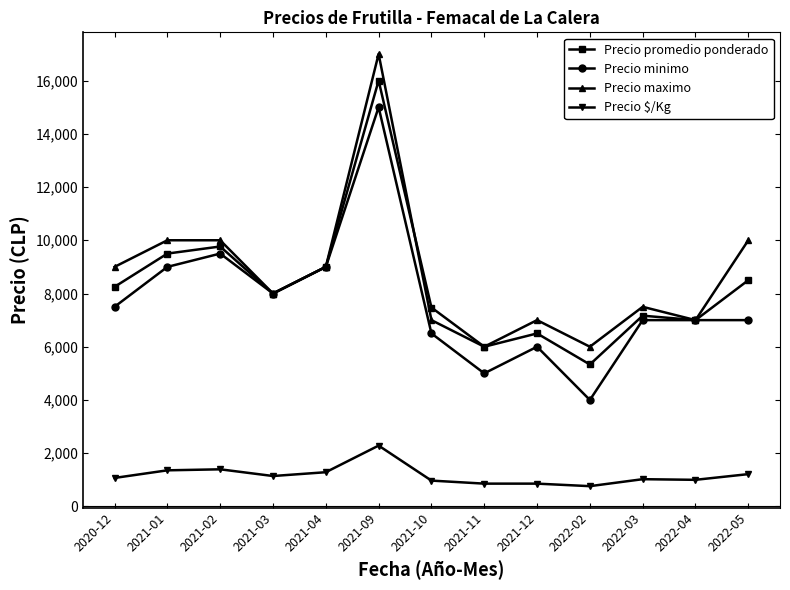

At how many categories does at least one series exceed 15554?

1